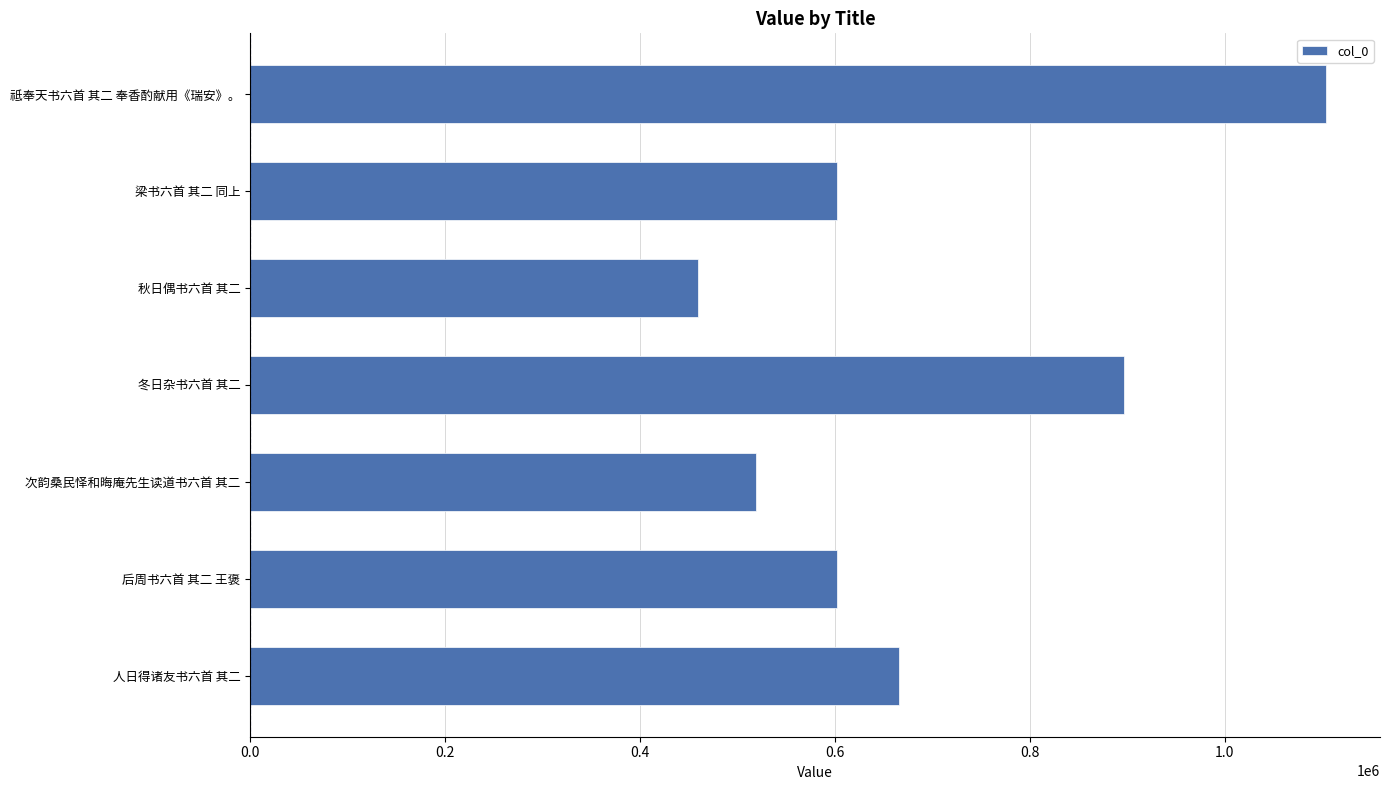

Between 冬日杂书六首 其二 and 次韵桑民怿和晦庵先生读道书六首 其二, which is larger?

冬日杂书六首 其二